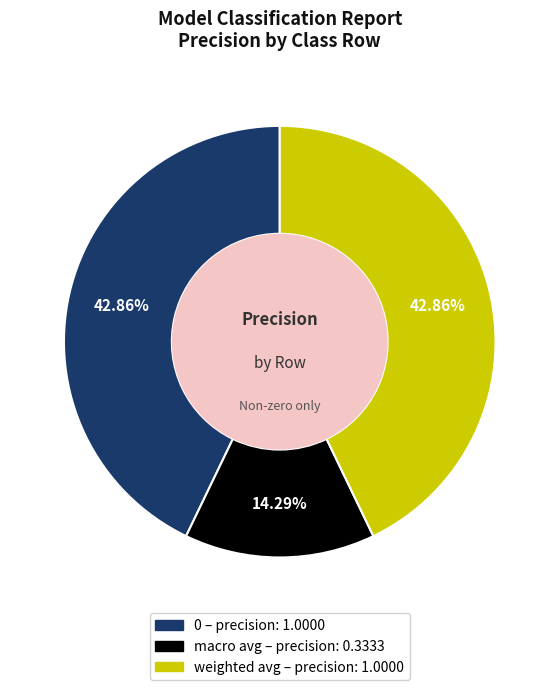

Do 0 and weighted avg together represent more than half of the pie?

Yes